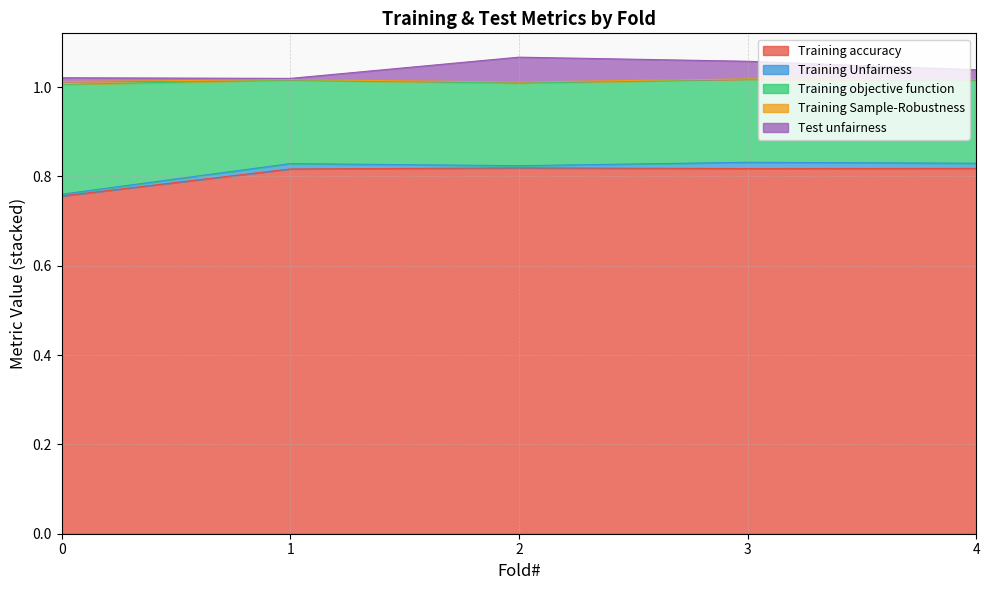

Rank the categories by Test unfairness value from highest to lowest.

2, 3, 4, 0, 1